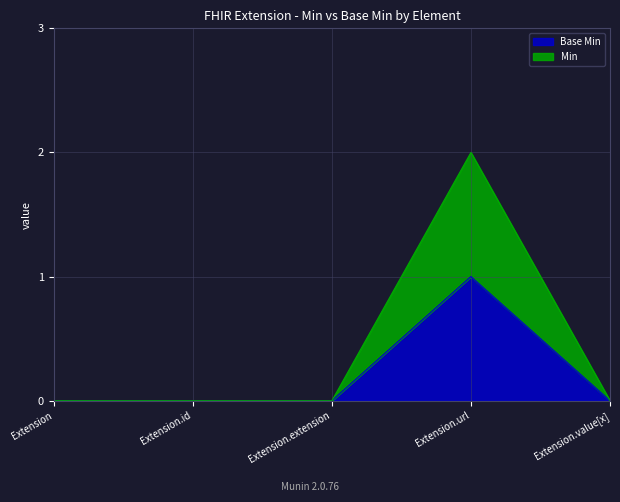

Where is Min nearest to the value 0?

Extension